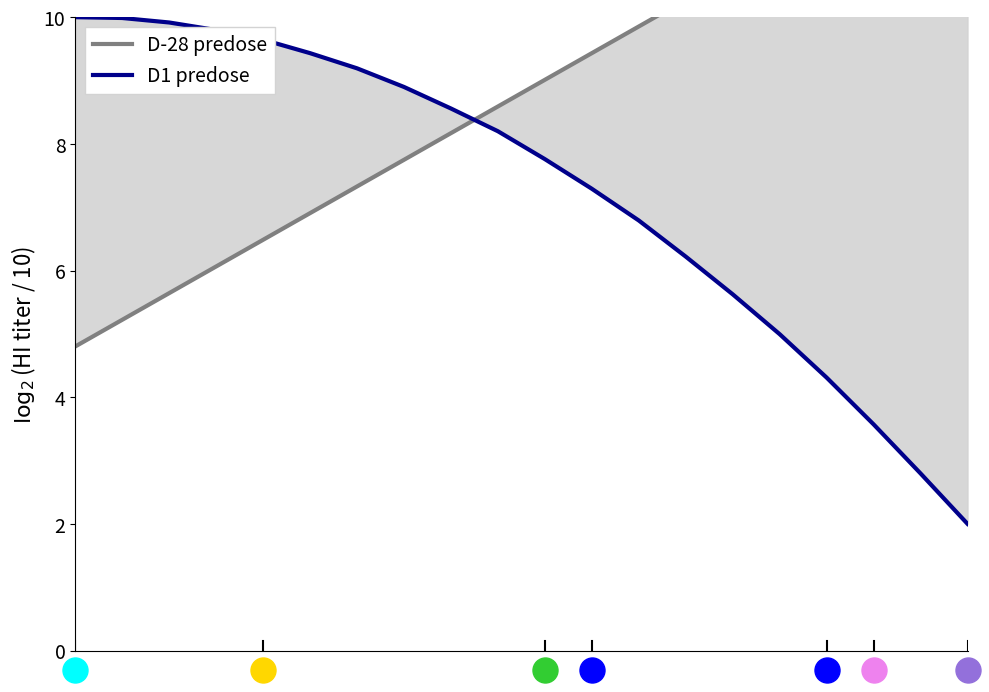

How many times do D-28 predose and D1 predose cross each other?

1